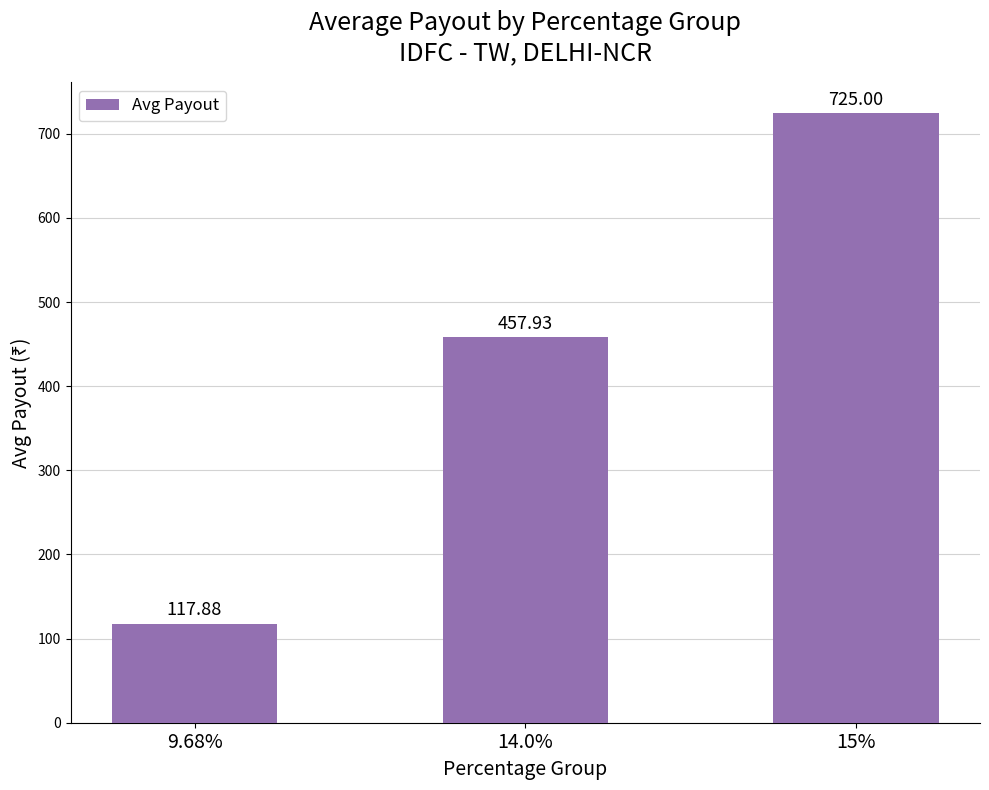

Is it true that the value at 14.0% is 239.9?

False